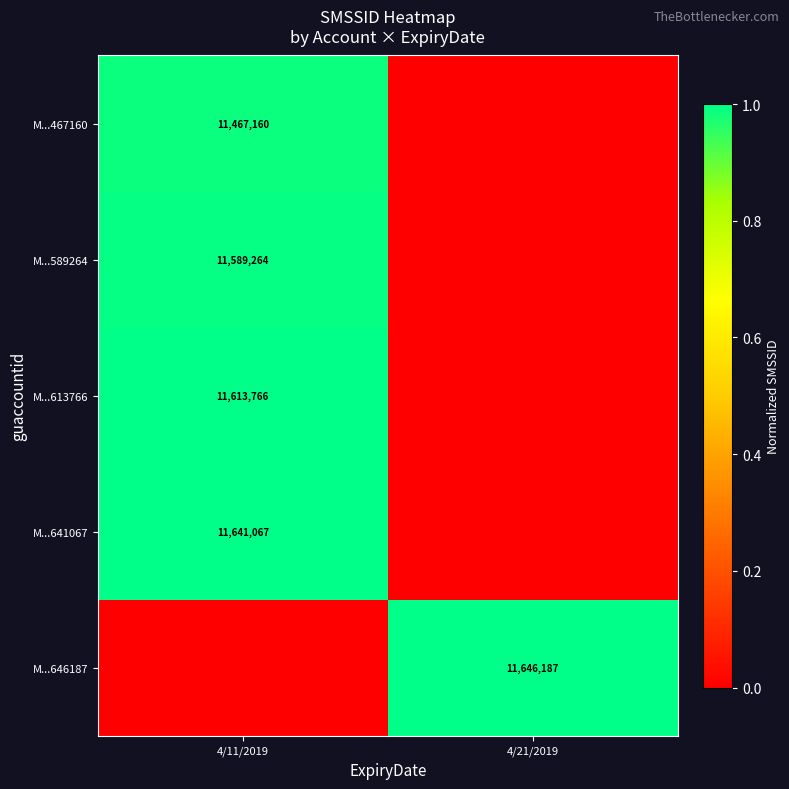

Is it true that M...646187 equals 11646187 at 4/21/2019?

True